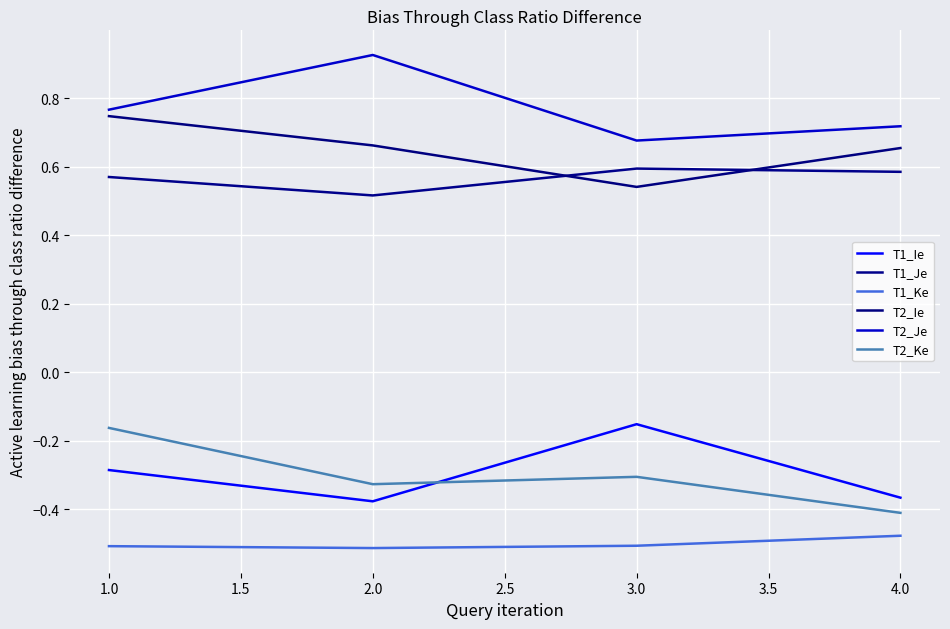

Does the chart have visible grid lines?

Yes